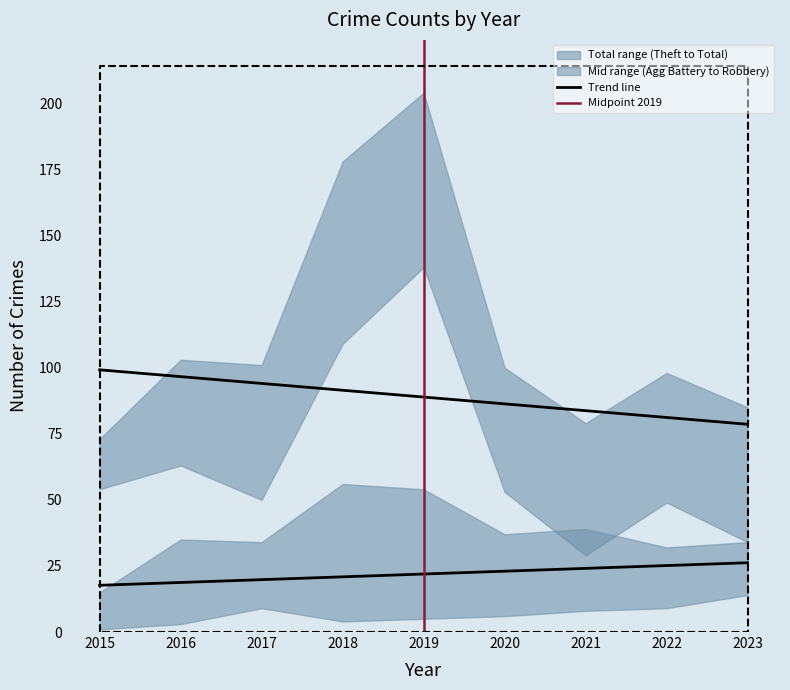

True or false: Robbery has a value of 56 at 2020.

False